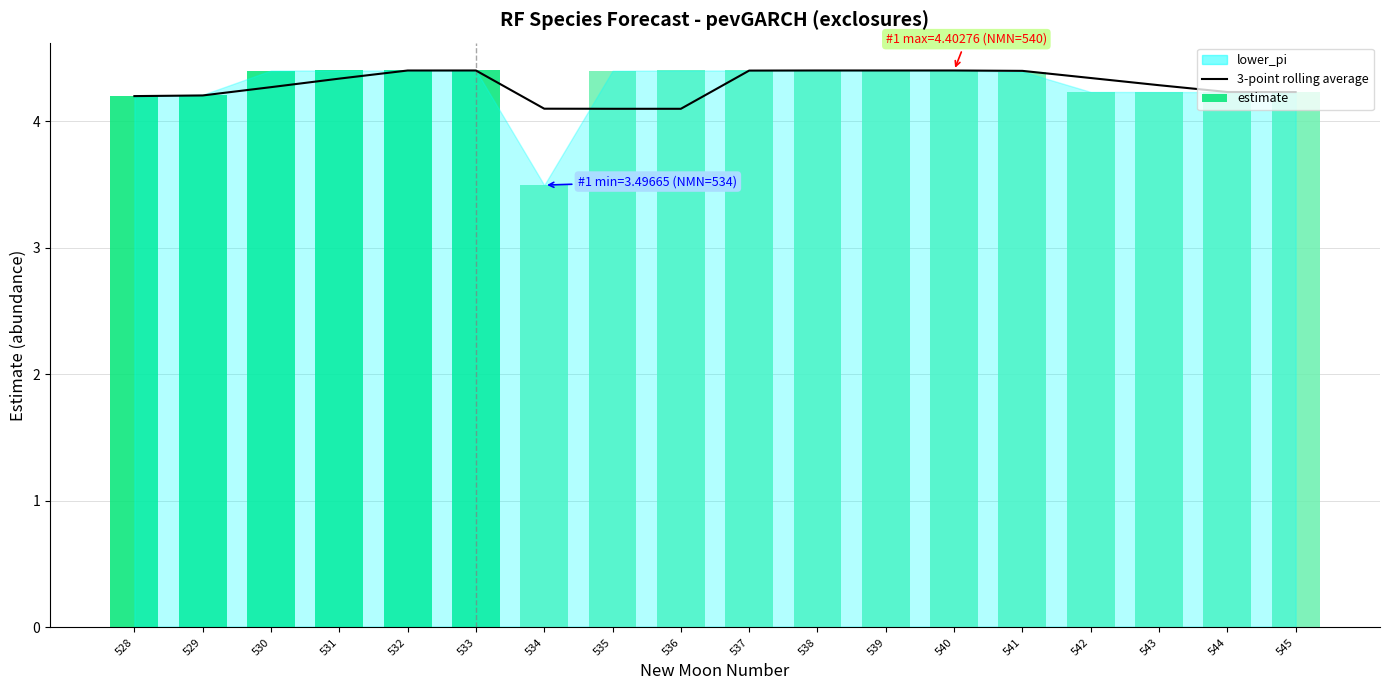

Reading left to right, extract all data points from this chart.

3-point rolling average: 4.2	4.2	4.3	4.3	4.4	4.4	4.1	4.1	4.1	4.4	4.4	4.4	4.4	4.4	4.3	4.3	4.2	4.2
estimate: 4.2	4.2	4.4	4.4	4.4	4.4	3.5	4.4	4.4	4.4	4.4	4.4	4.4	4.4	4.2	4.2	4.2	4.2